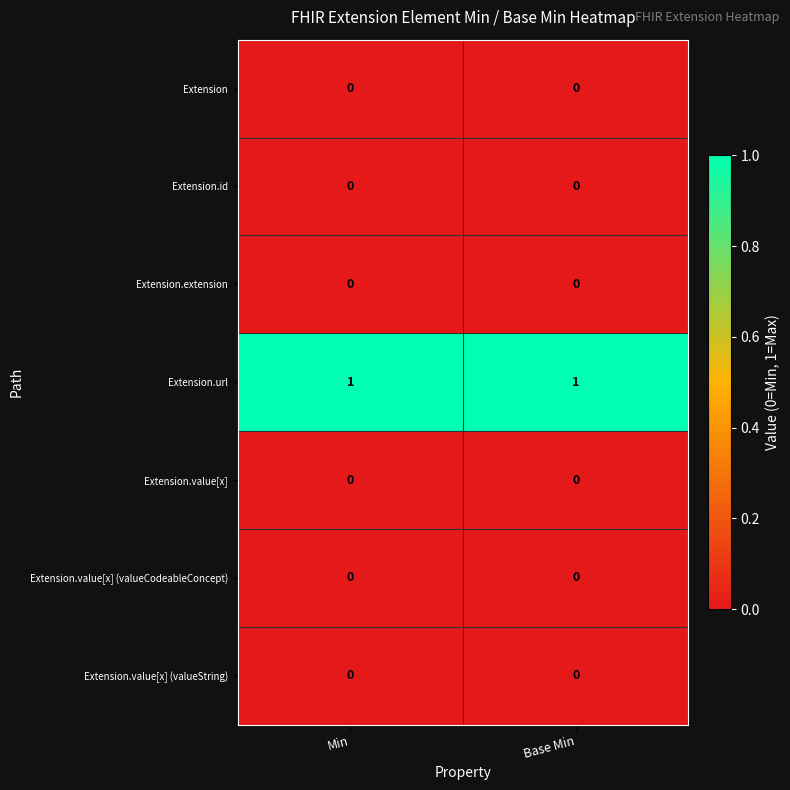

Is it true that Extension equals 0 at Min?

True